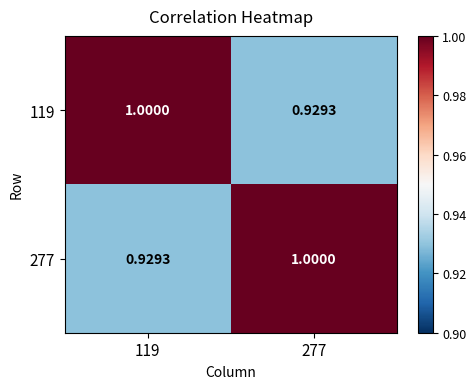

Is the value of 277 at 119 greater than the value of 119 at 119?

No